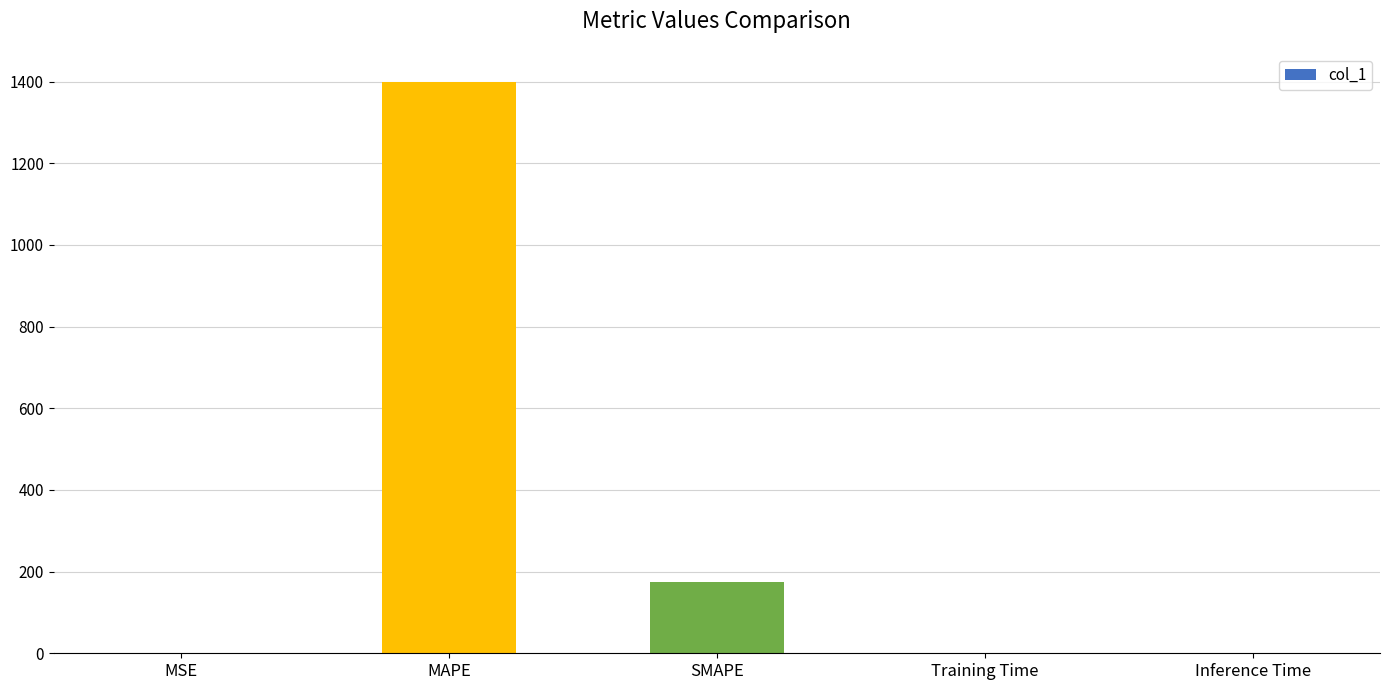

Count the number of data series in this chart.

1